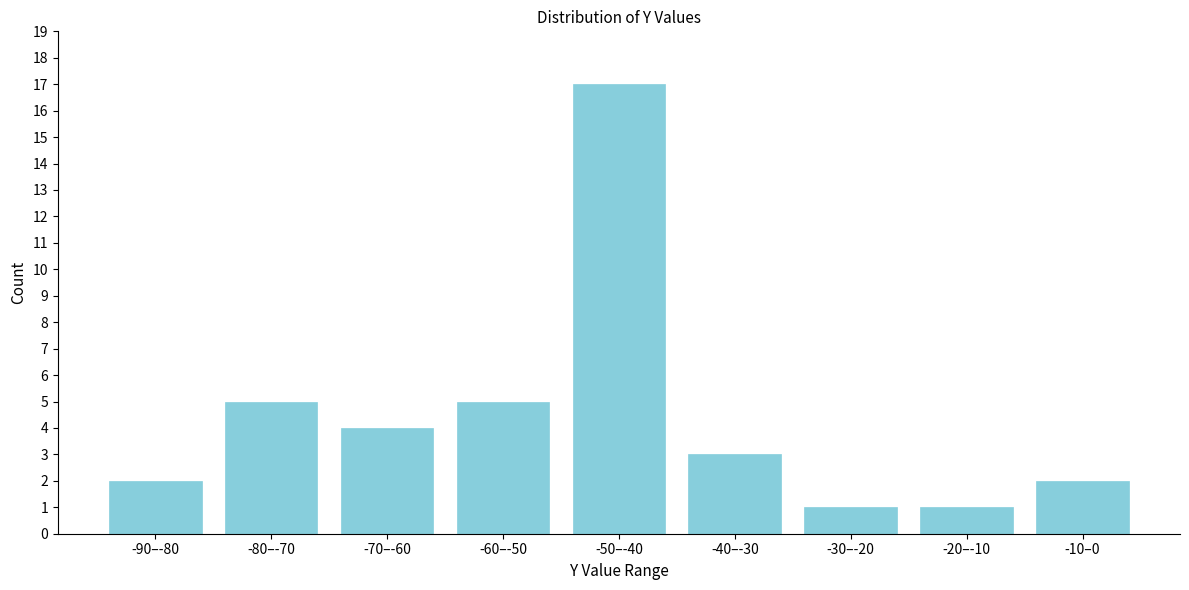

Reading left to right, extract all data points from this chart.

2	5	4	5	17	3	1	1	2